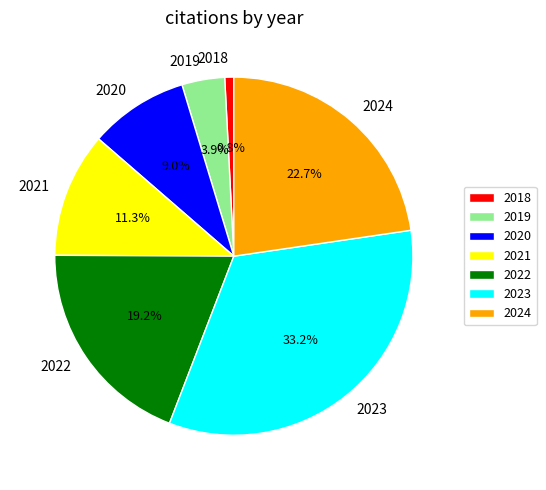

To the nearest percent, what percentage of the pie is 2022?

19%